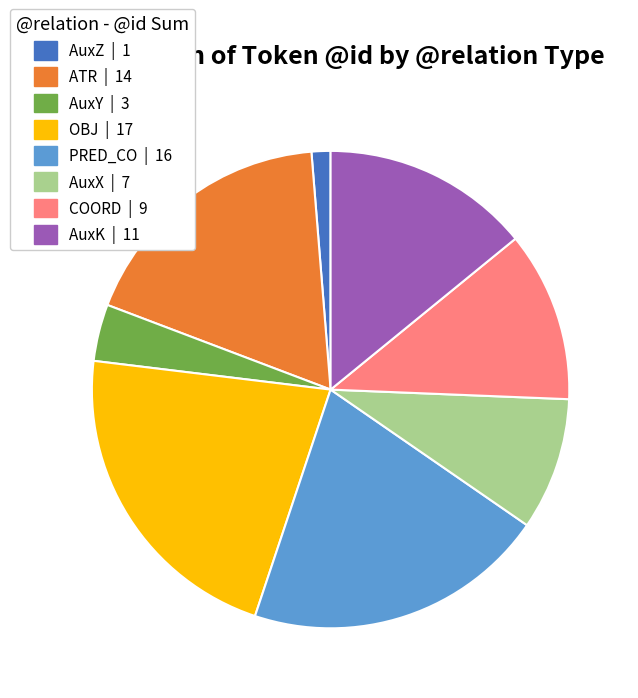

Between AuxX | 7 and ATR | 14, which is larger?

ATR | 14